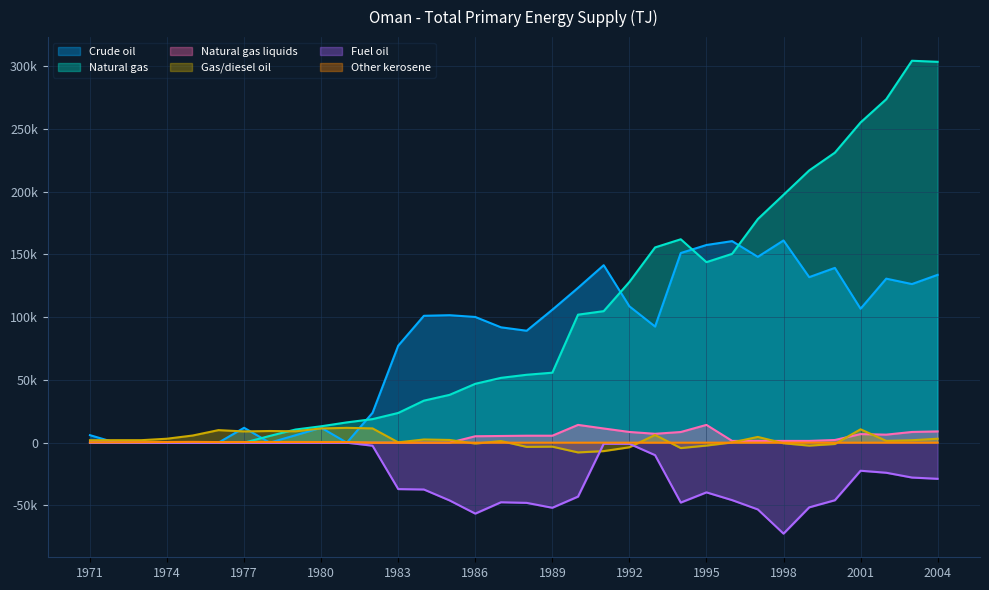

What is the value of the Crude oil point at the 17th from the left?

91944